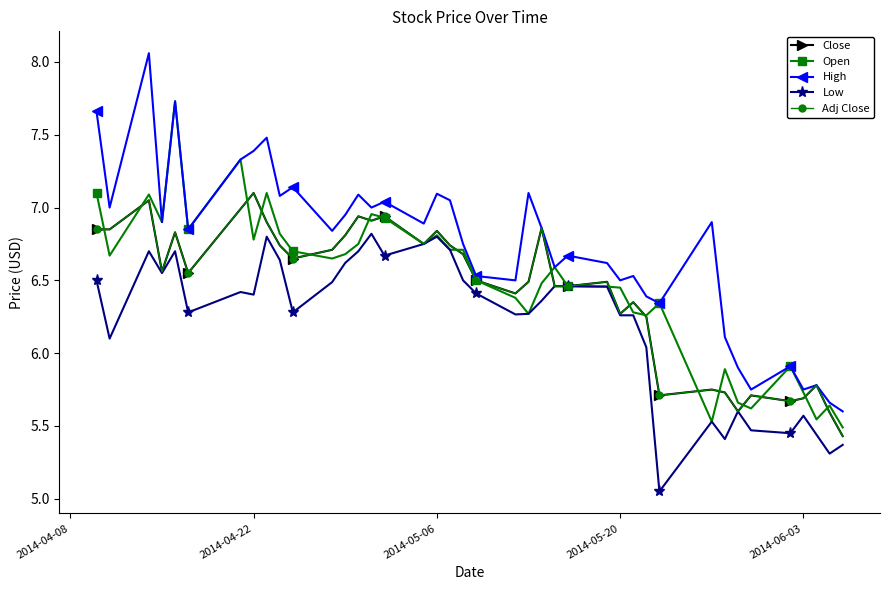

True or false: Low has more than 0 points higher than both neighbors.

True